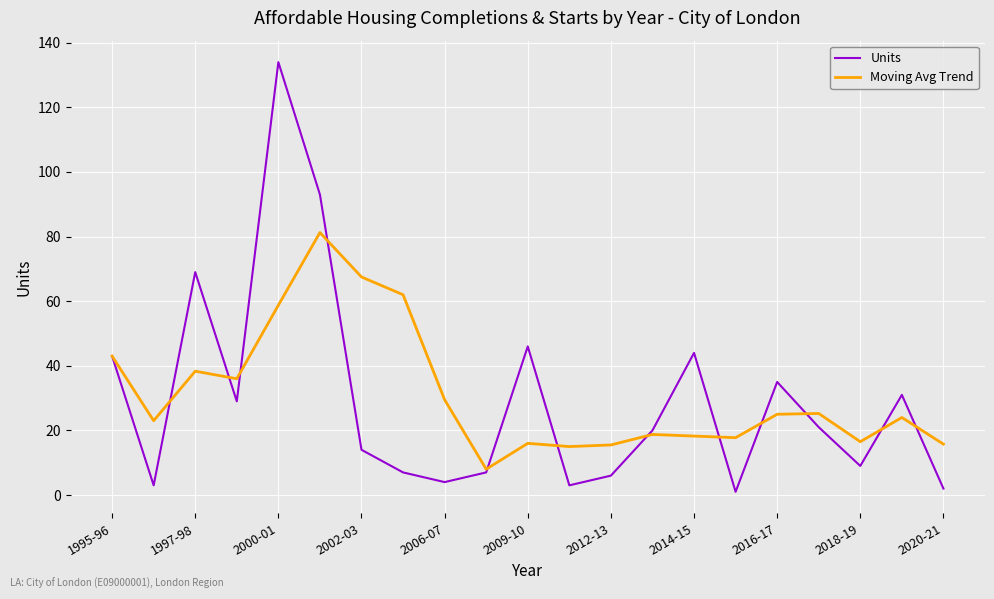

Which series has the largest range (max minus min)?

Units